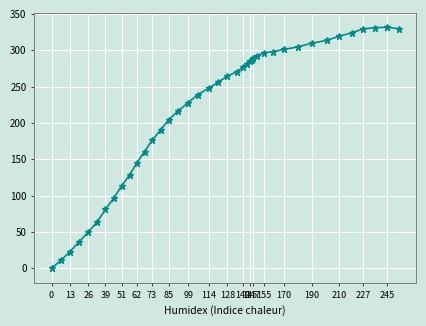

What is the maximum value shown in the chart?

331.7